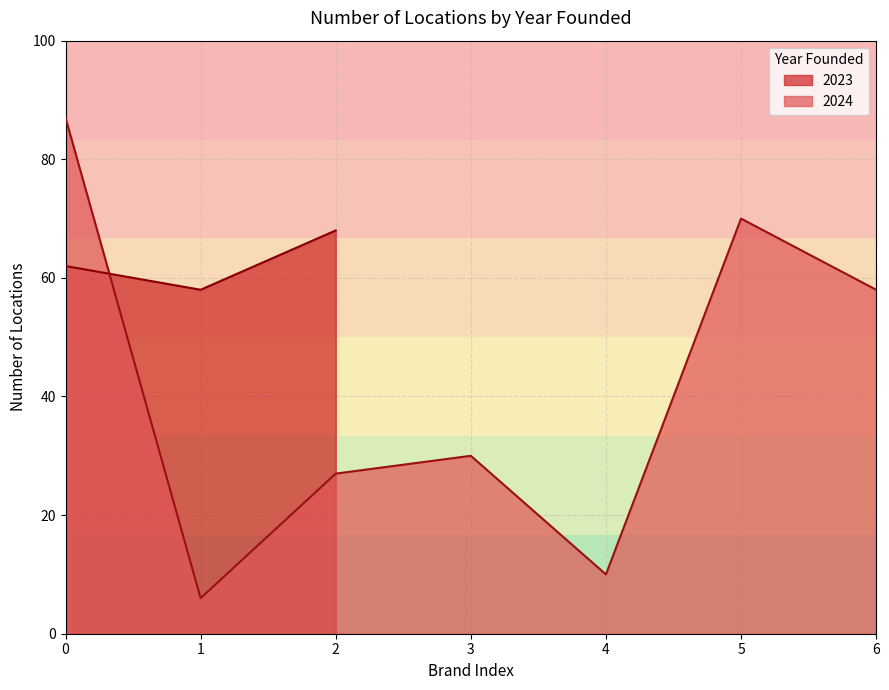

Is it true that 2023 equals 34 at 0?

False